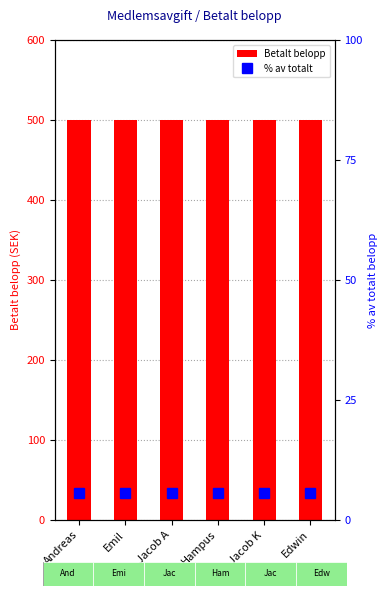

What is the value of the Betalt belopp bar at the 5th from the left?

500.0